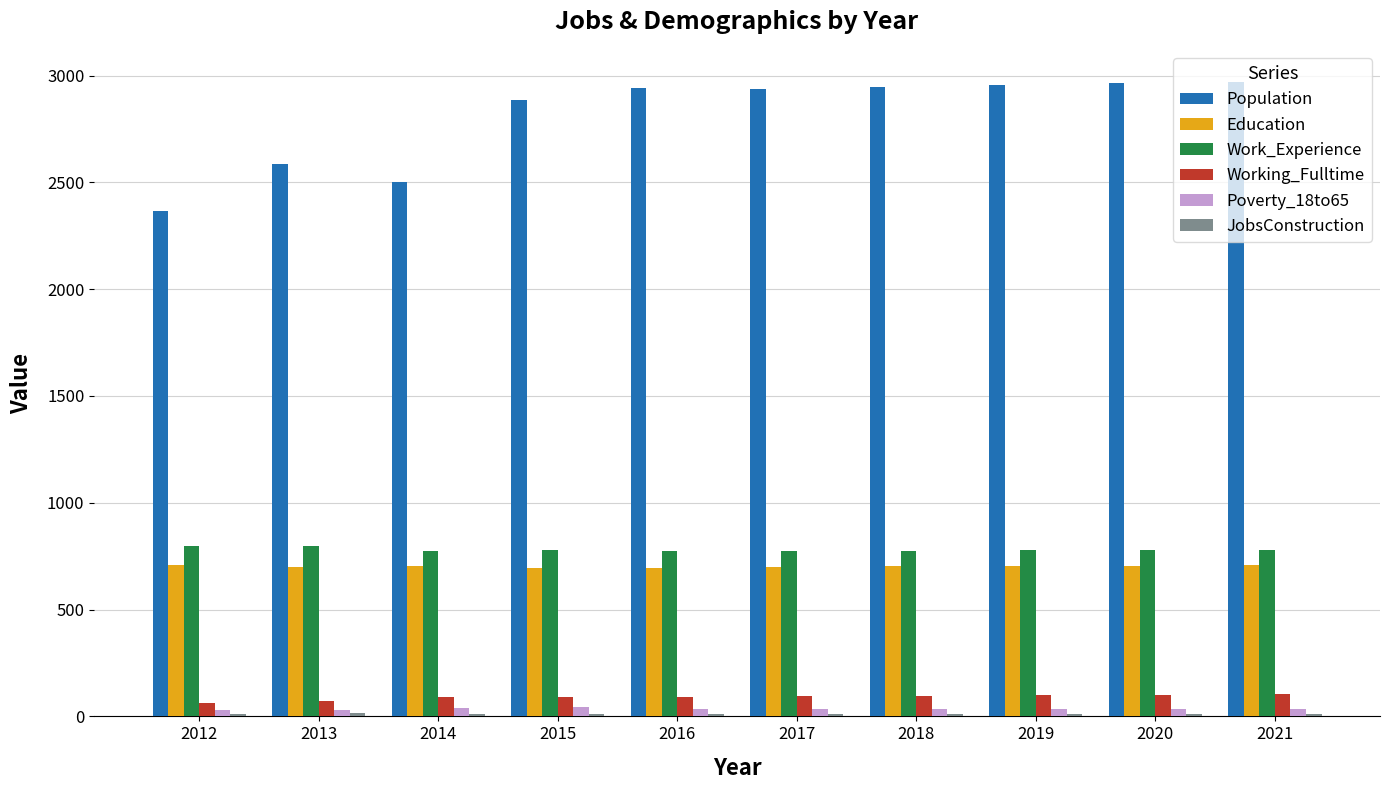

Between 2013 and 2019, which series saw the biggest shift?

Population